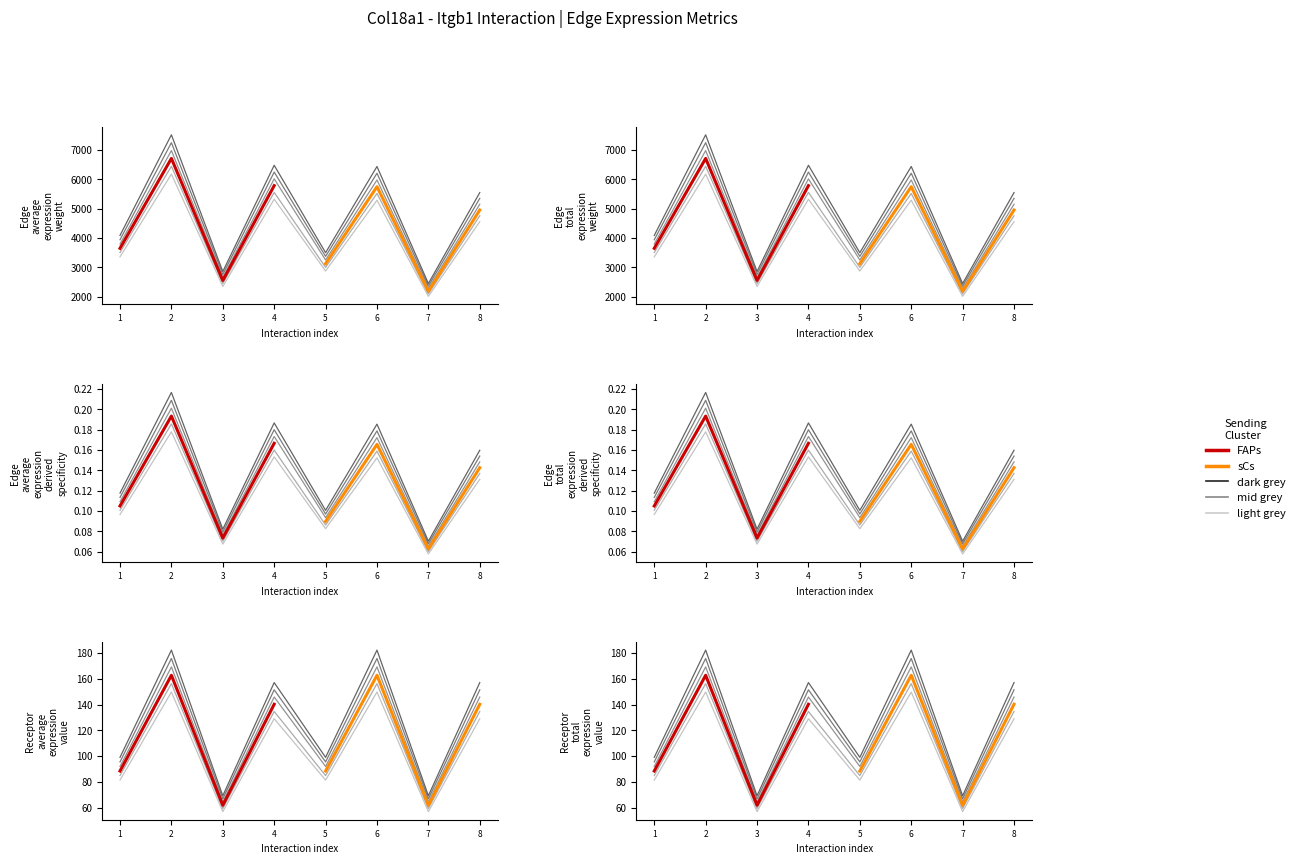

What is the total value across all series at 2?

325.7